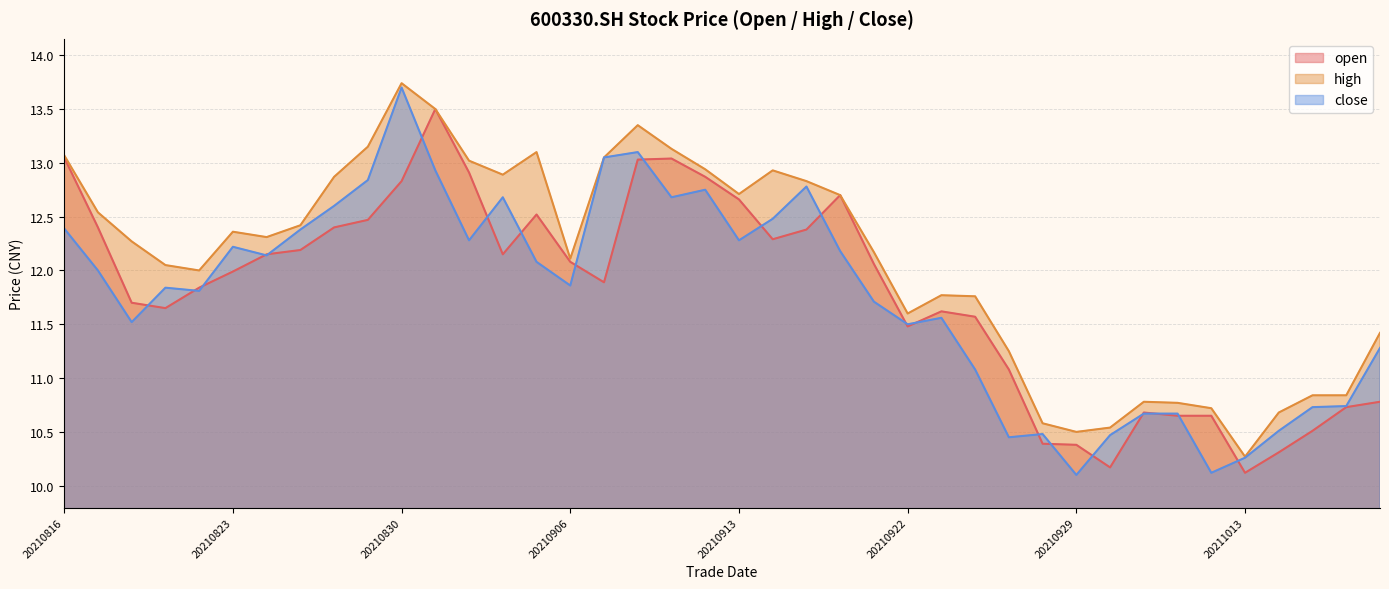

Between 20210827 and 20210916, which series saw the biggest shift?

close